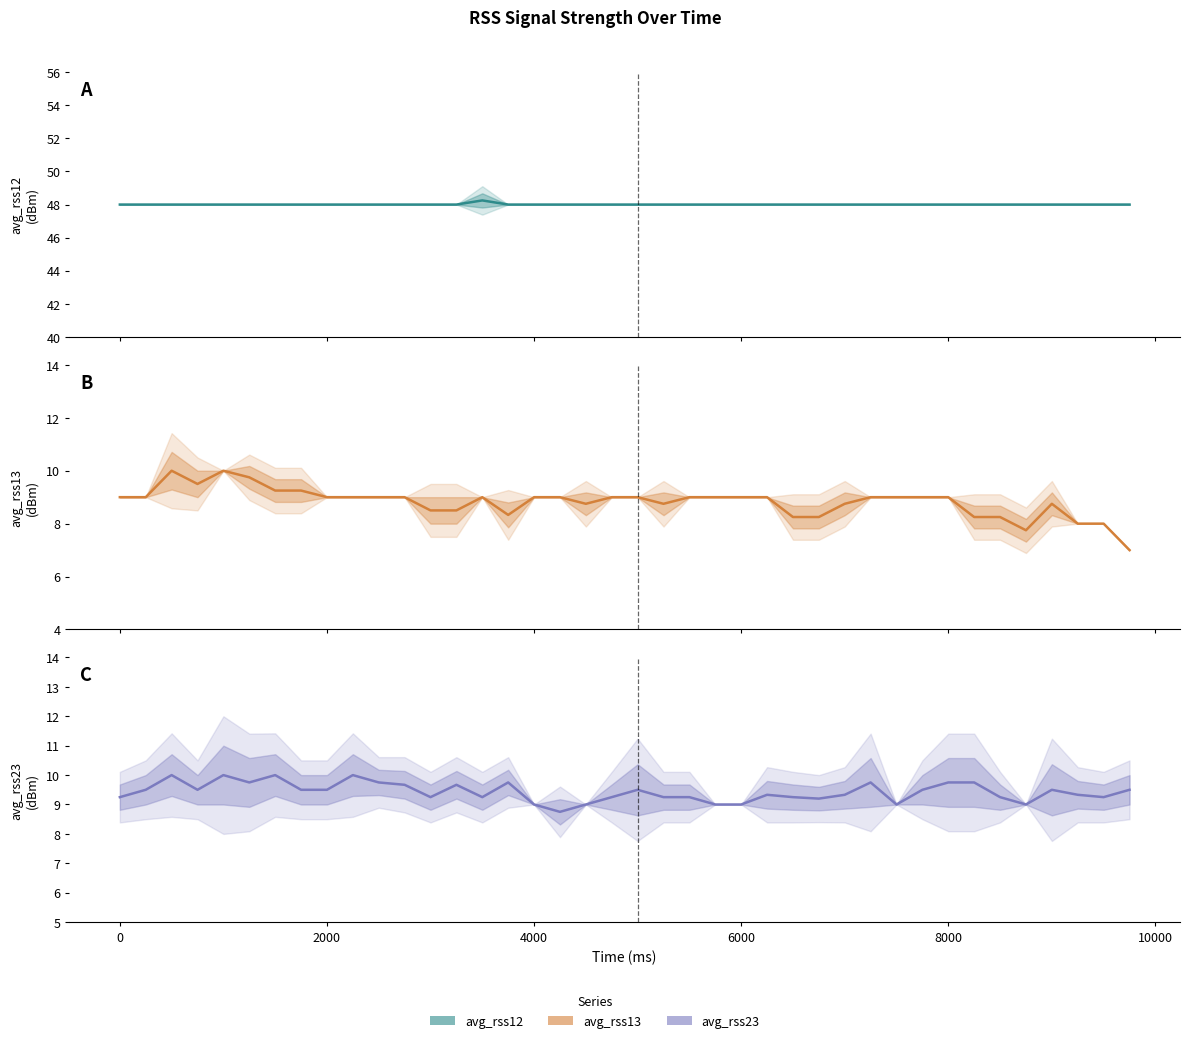

At which label is avg_rss23 closest to 9?

4000